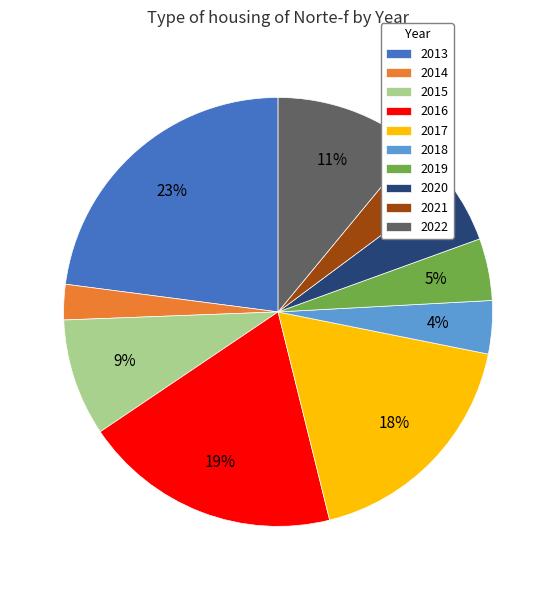

What percentage is the 2018 slice, to the nearest percent?

4%